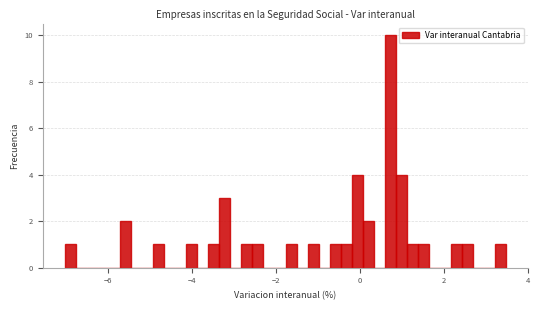

Around what value on the x-axis is the tallest bar? Give the approximate position of its centre, as read against the axis.

0.8